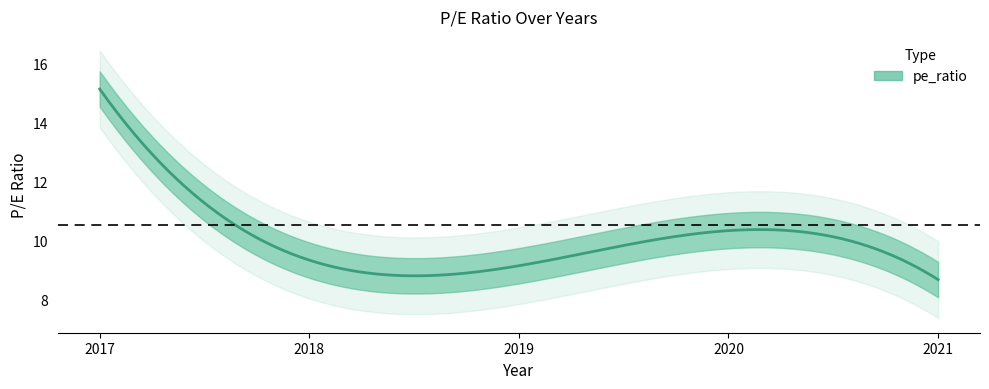

True or false: the data shows 12.7 at 2020.

False